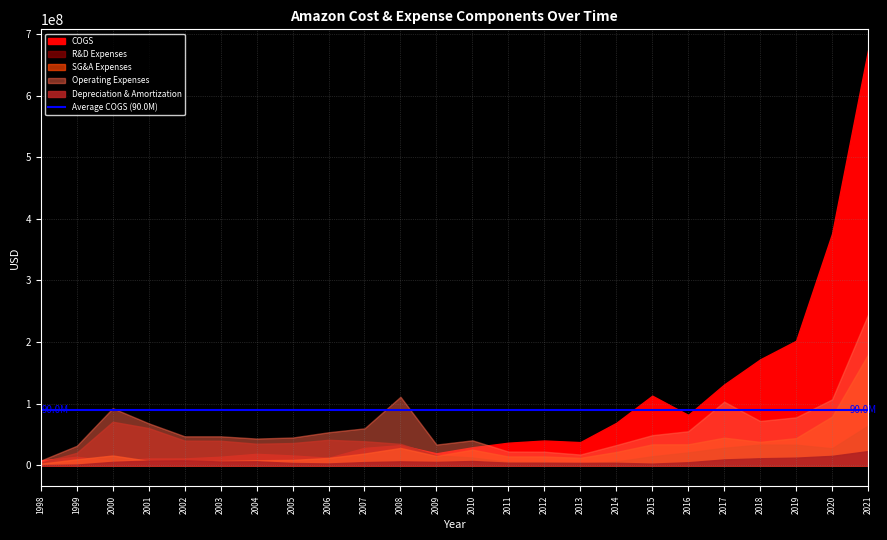

What is the sum of all Depreciation & Amortization values?

168294850